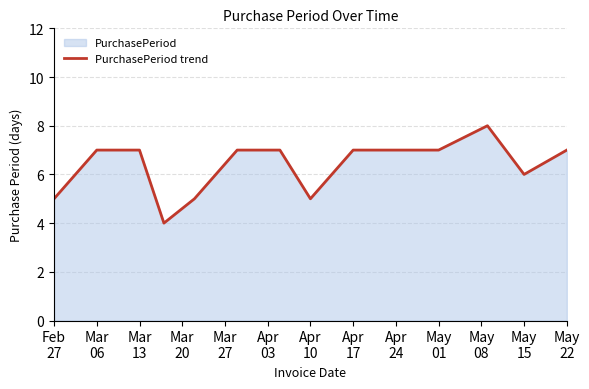

Count the values in the range 5 to 7.

12